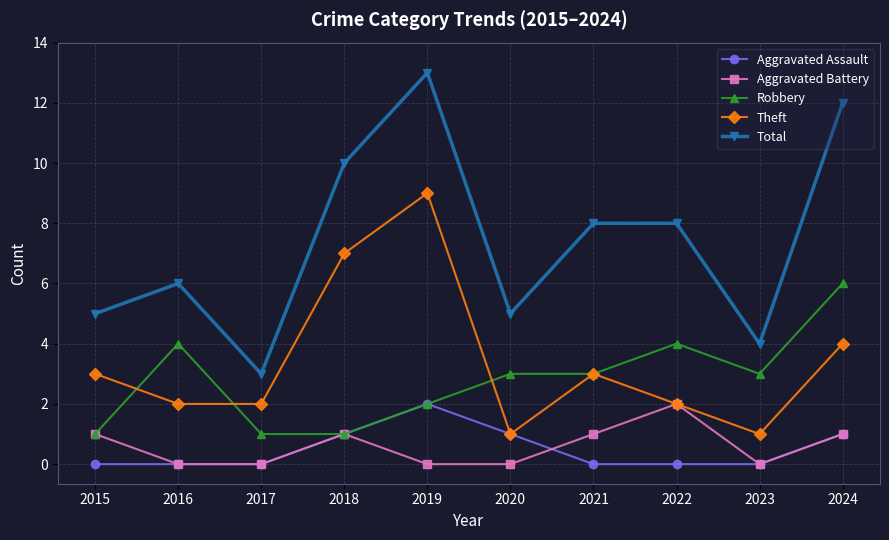

In Theft, how many points are higher than both neighbors (excluding endpoints)?

2